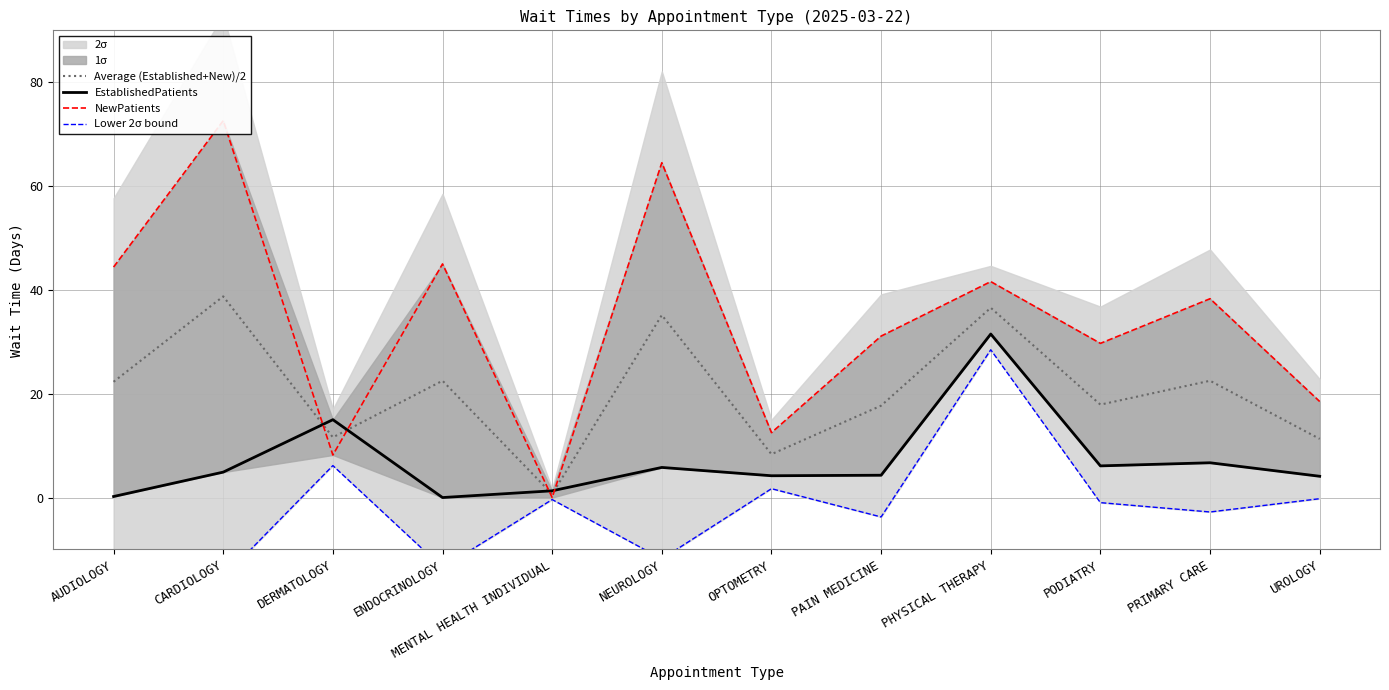

Which label corresponds to the smallest value in the chart?

CARDIOLOGY